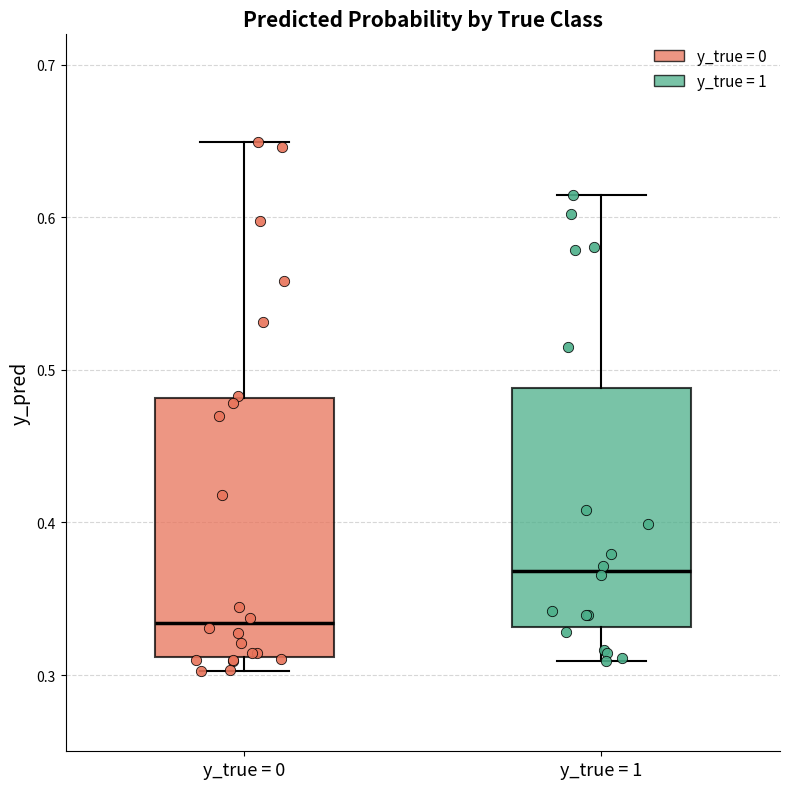

Reading left to right, transcribe this box plot: for each box, give where its median line is, the range the box spans, and where its two whiskers end, as read against the y-axis. The values are not printed on the chart, so give them approximately, as read against the axis.

y_true = 0: median 0.33, box 0.31 to 0.48, whiskers 0.30 to 0.65
y_true = 1: median 0.37, box 0.33 to 0.49, whiskers 0.31 to 0.61